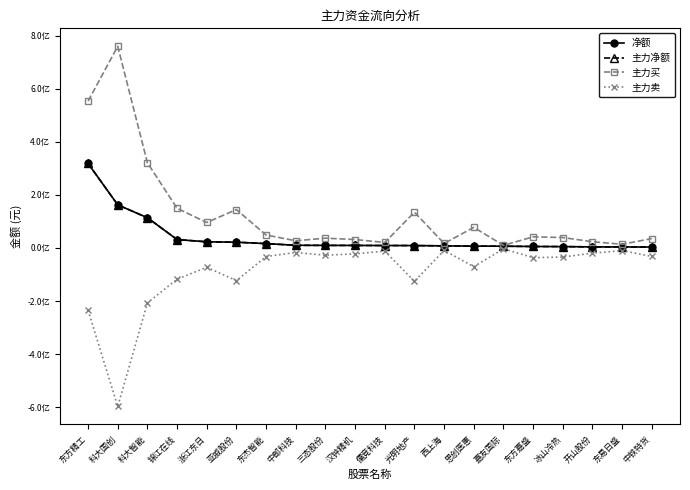

Does the chart have visible grid lines?

No